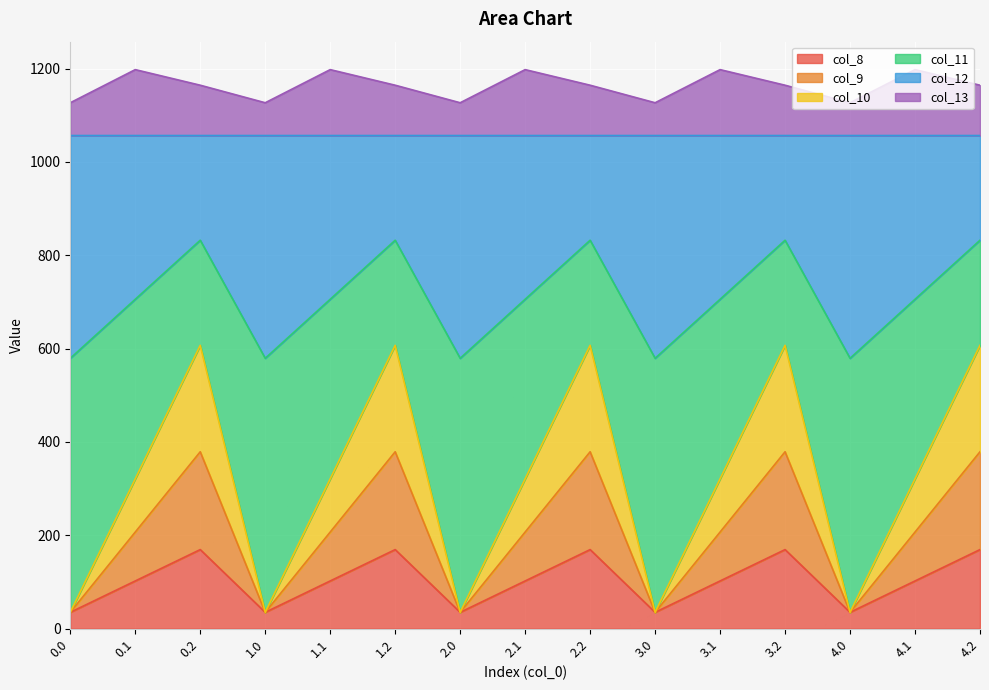

How many interior local valleys does the col_11 series have?

4